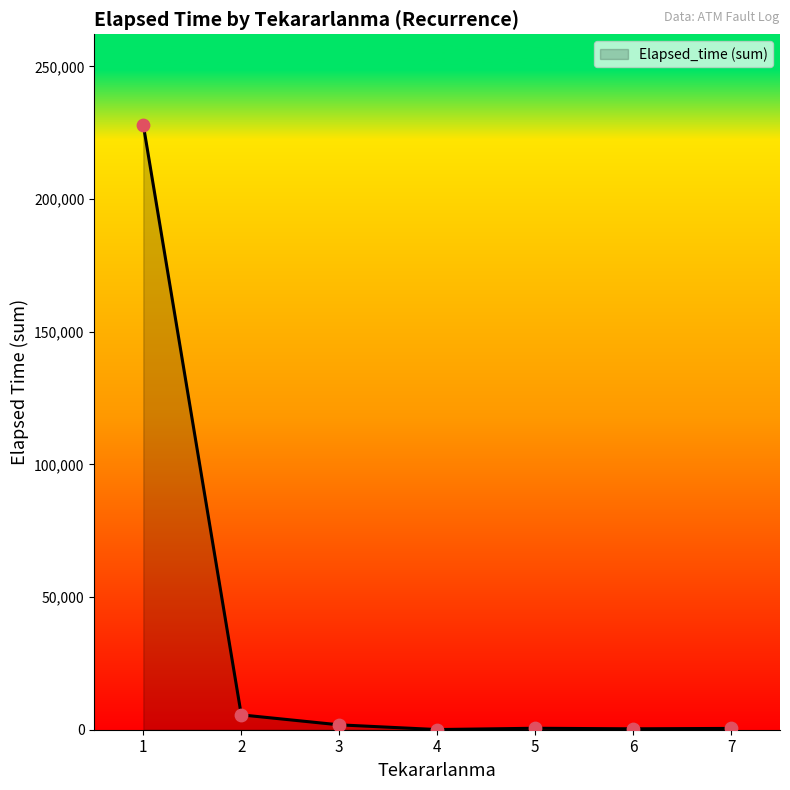

What is the average value?

33829